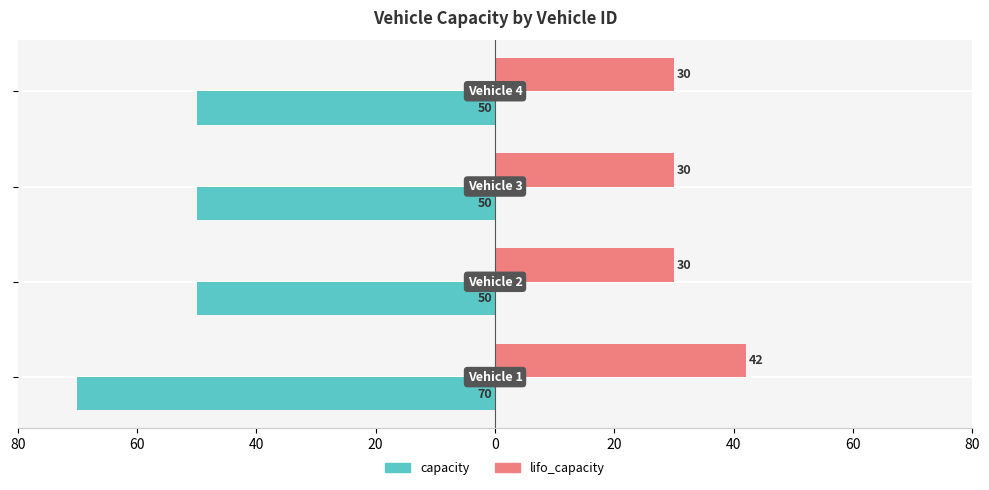

What is the average value of the lifo_capacity series?

33